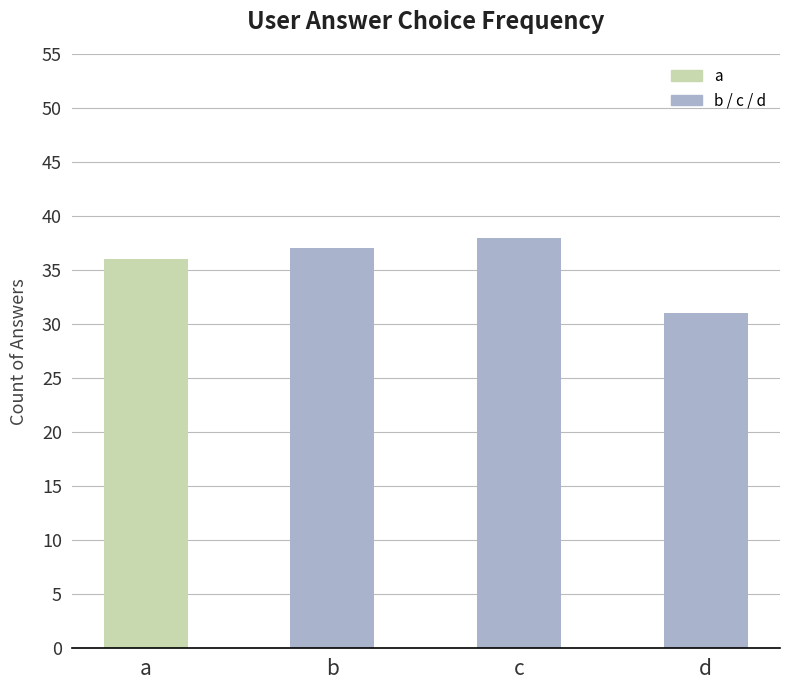

What is the value of the 2nd bar from the left?

37